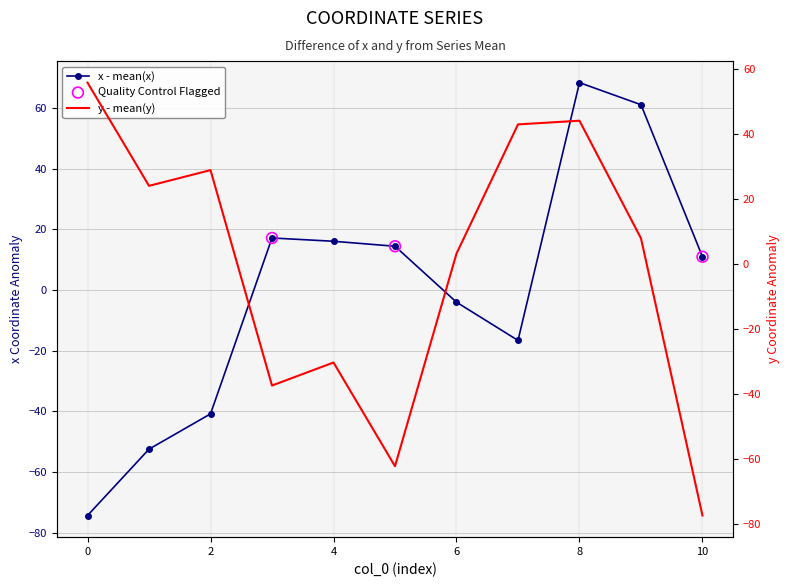

What is the highest value of the x - mean(x) series?

68.4